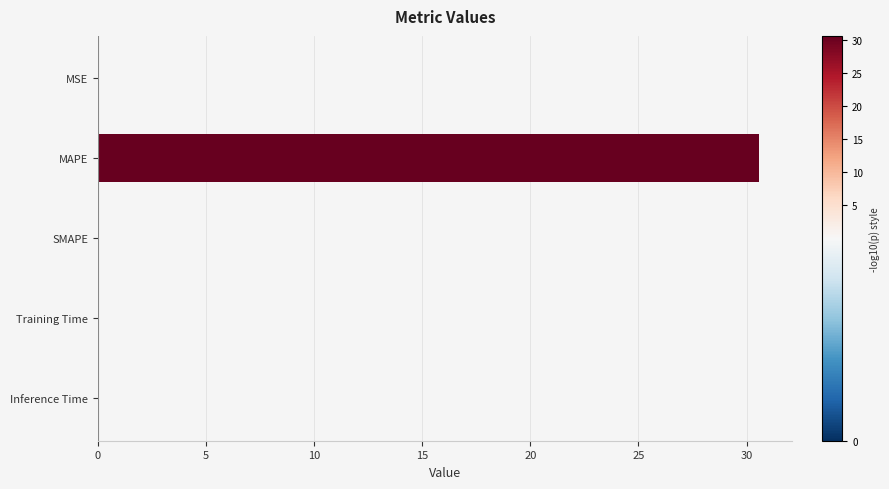

The value at MAPE is 18.1. True or false?

False